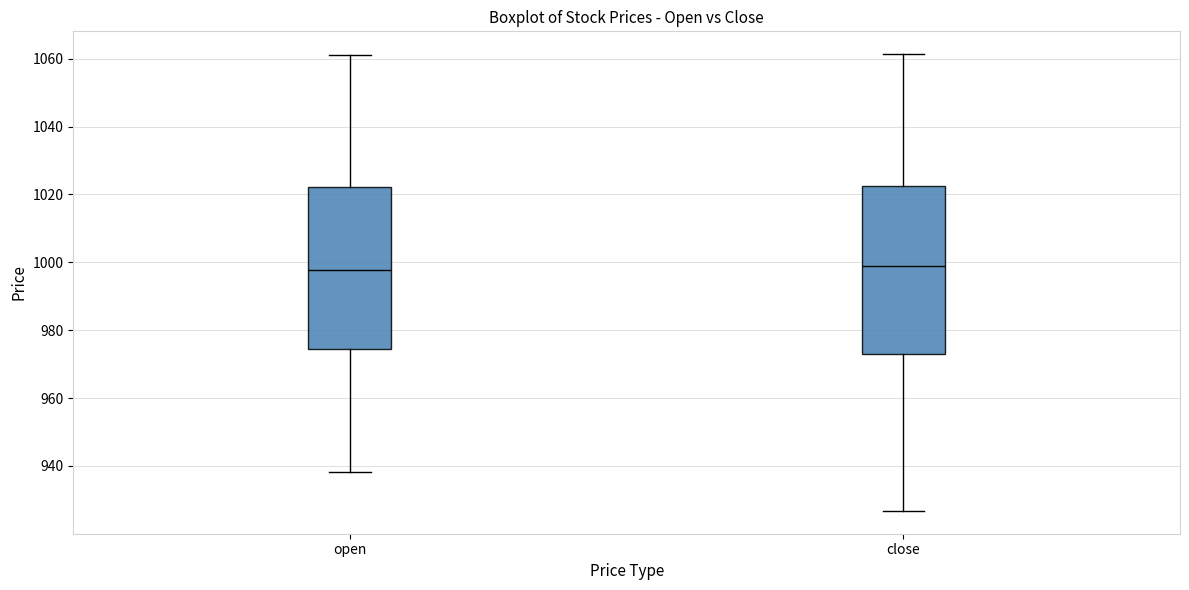

Reading left to right, read every box against the y-axis: the position of its median line, the range the box covers, and the ends of its whiskers. The values are not printed on the chart, so give them approximately, as read against the axis.

open: median 998, box 974 to 1022, whiskers 938 to 1062
close: median 998, box 972 to 1022, whiskers 926 to 1062